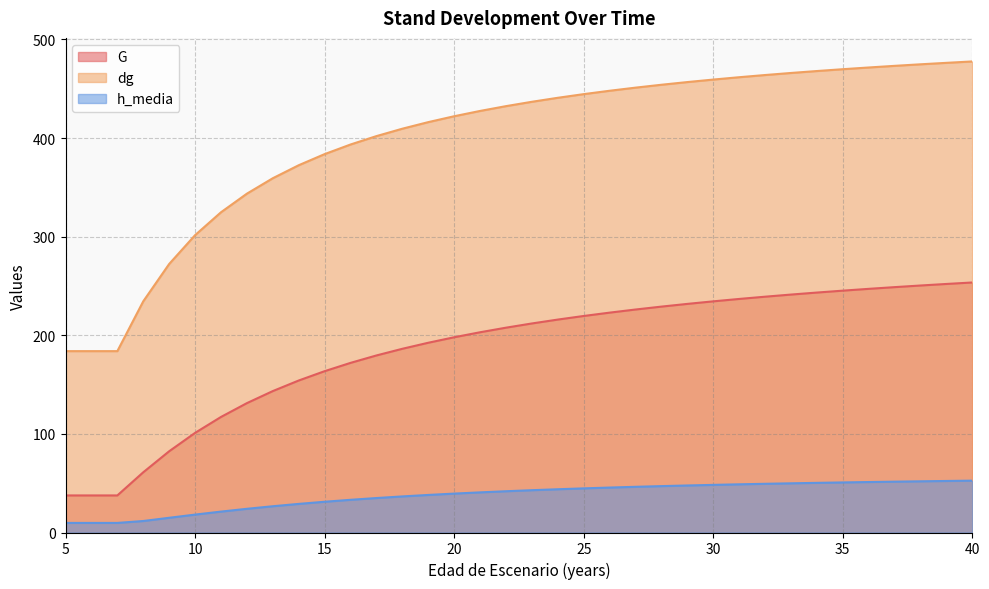

True or false: dg and G cross at least once.

False